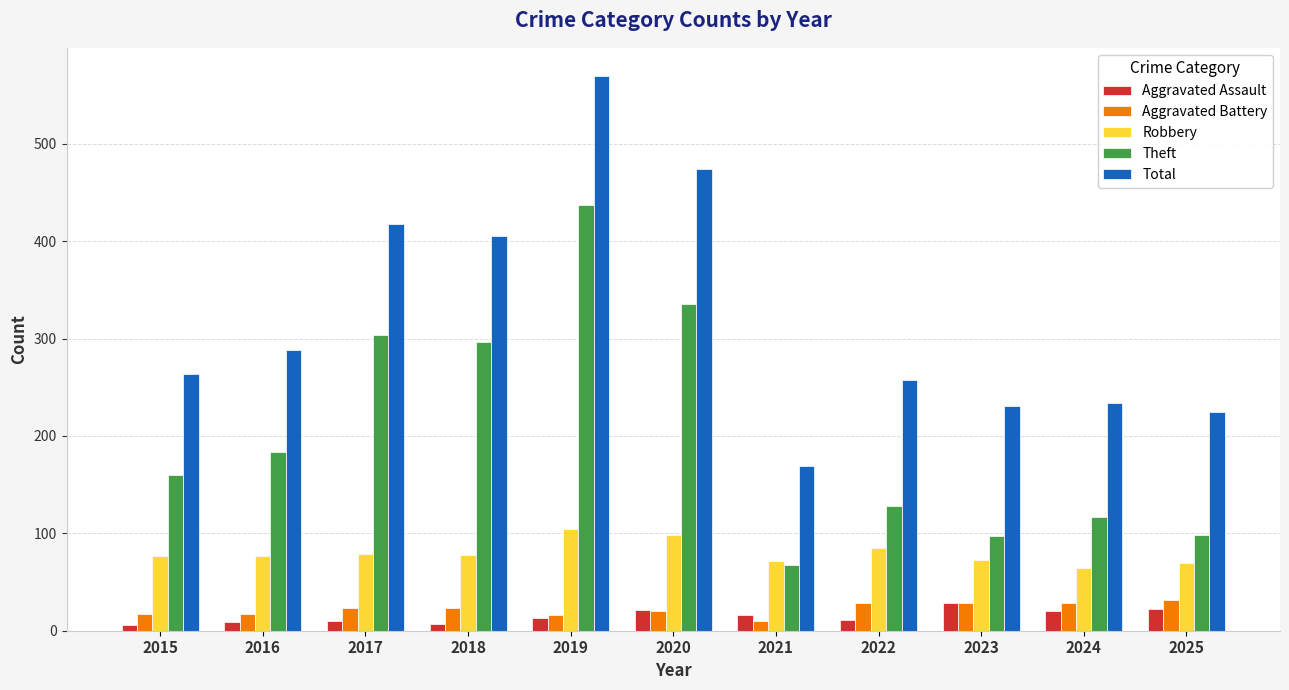

What is the total value across all series at 2018?

809